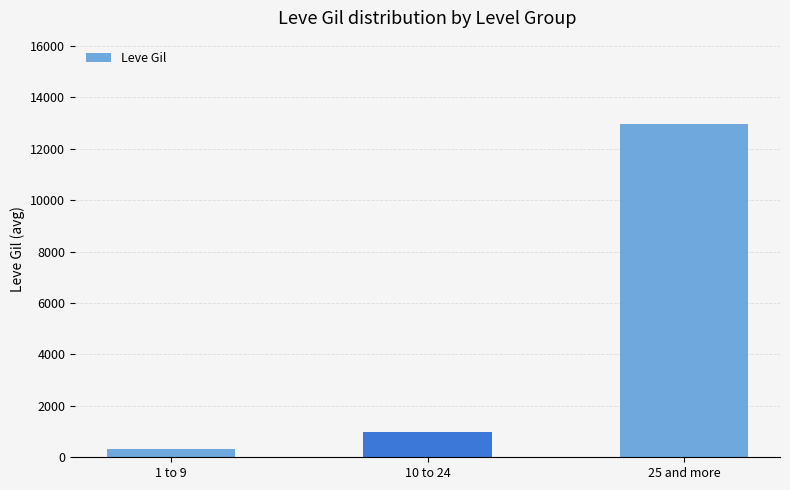

List the labels in order of value, largest first.

25 and more, 10 to 24, 1 to 9